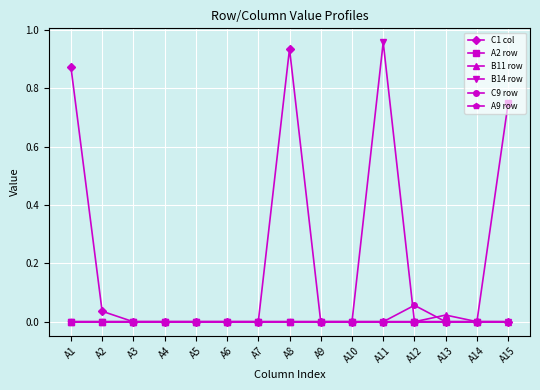

Count the number of data series in this chart.

6